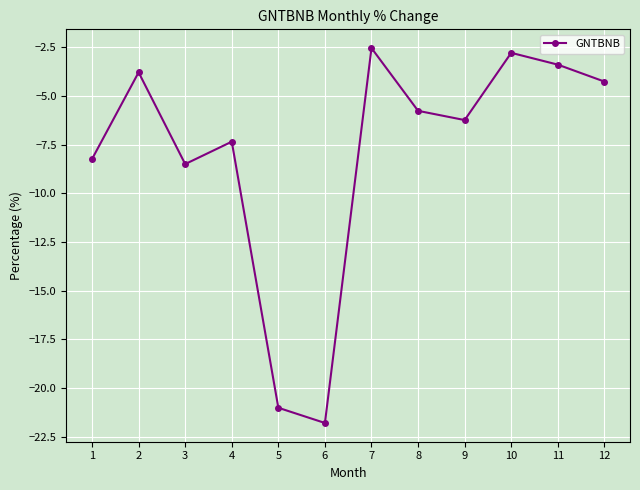

Reading left to right, extract all data points from this chart.

1=-8.2	2=-3.8	3=-8.5	4=-7.3	5=-21.0	6=-21.8	7=-2.5	8=-5.8	9=-6.2	10=-2.8	11=-3.4	12=-4.3